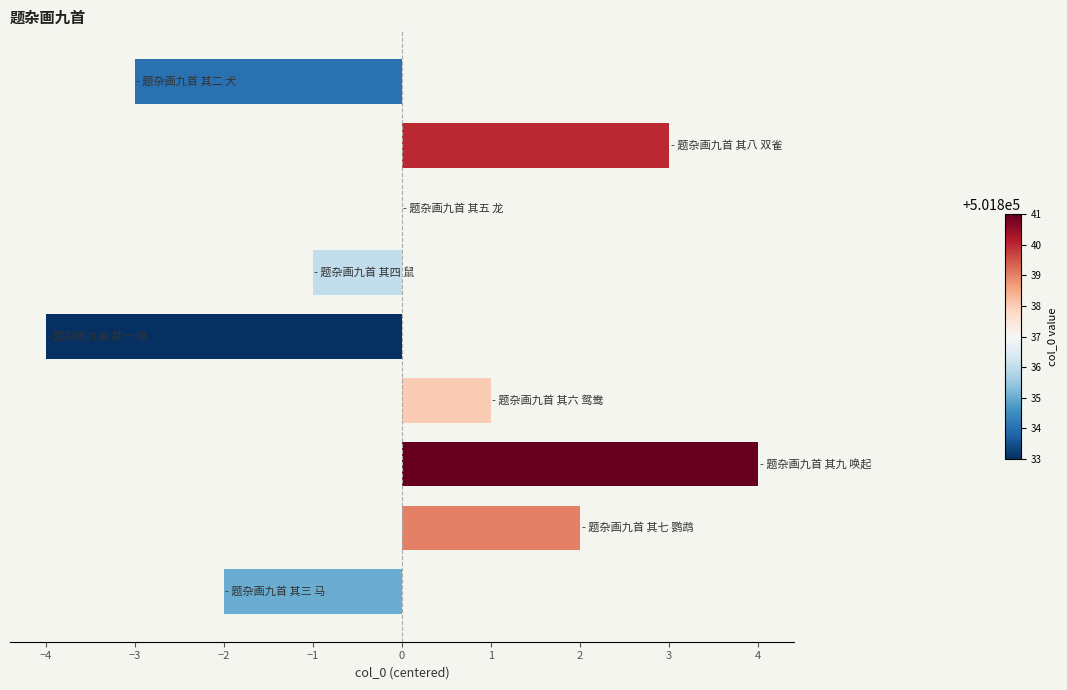

What is the greatest value displayed?

4